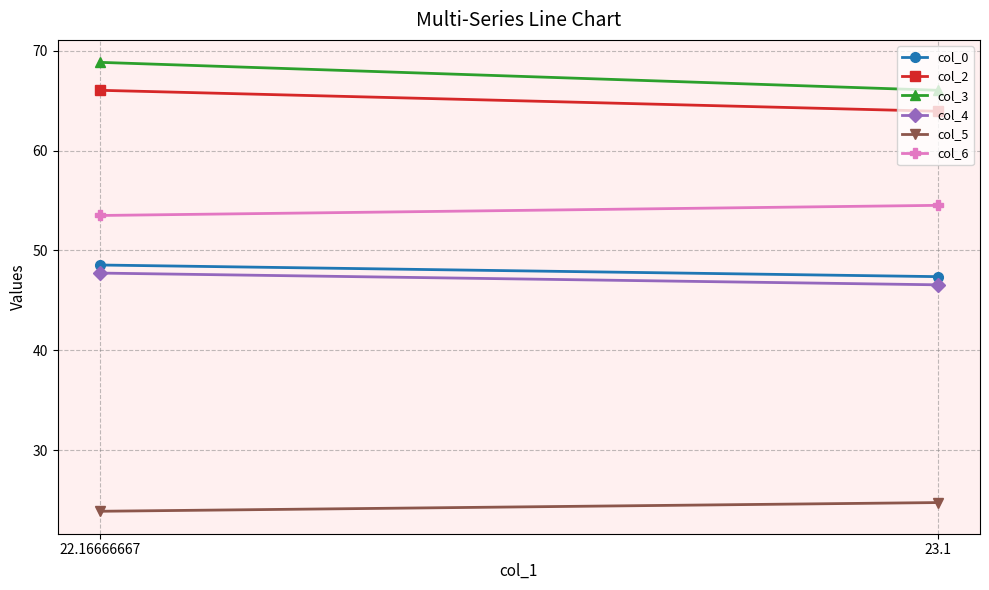

The col_2 series shows 23.5 at 23.1. True or false?

False